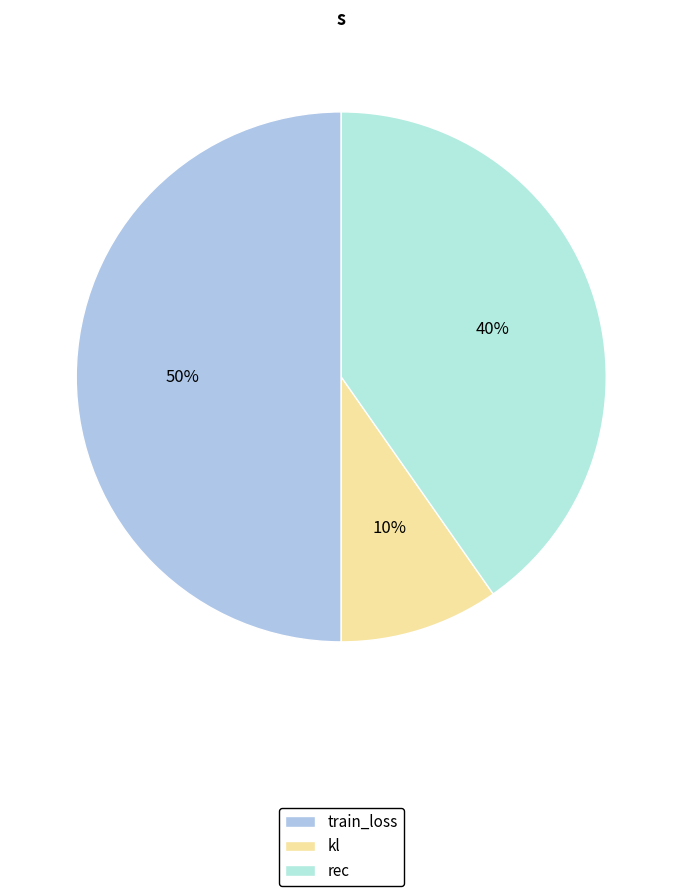

Which category has the biggest portion of the pie?

train_loss